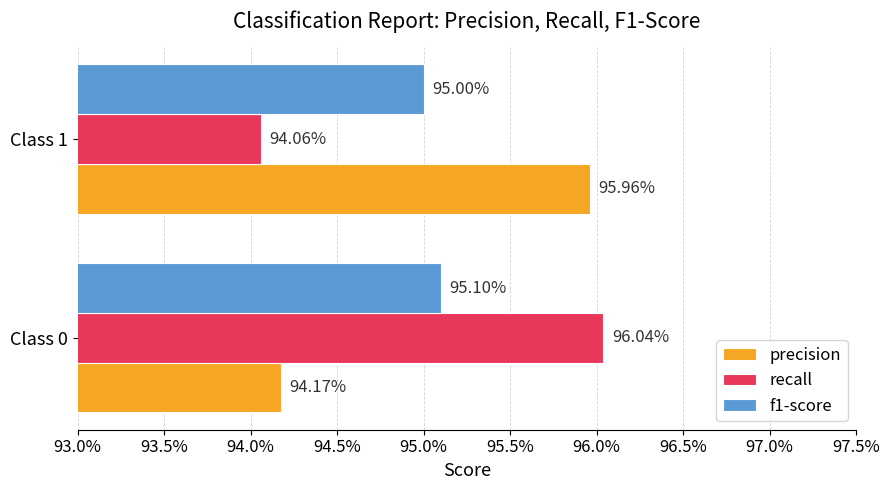

What is the minimum value shown in the chart?

0.9